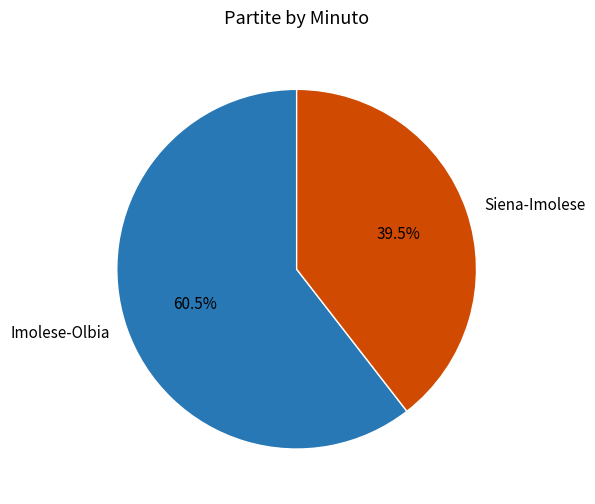

What is the largest slice in the pie chart?

Imolese-Olbia